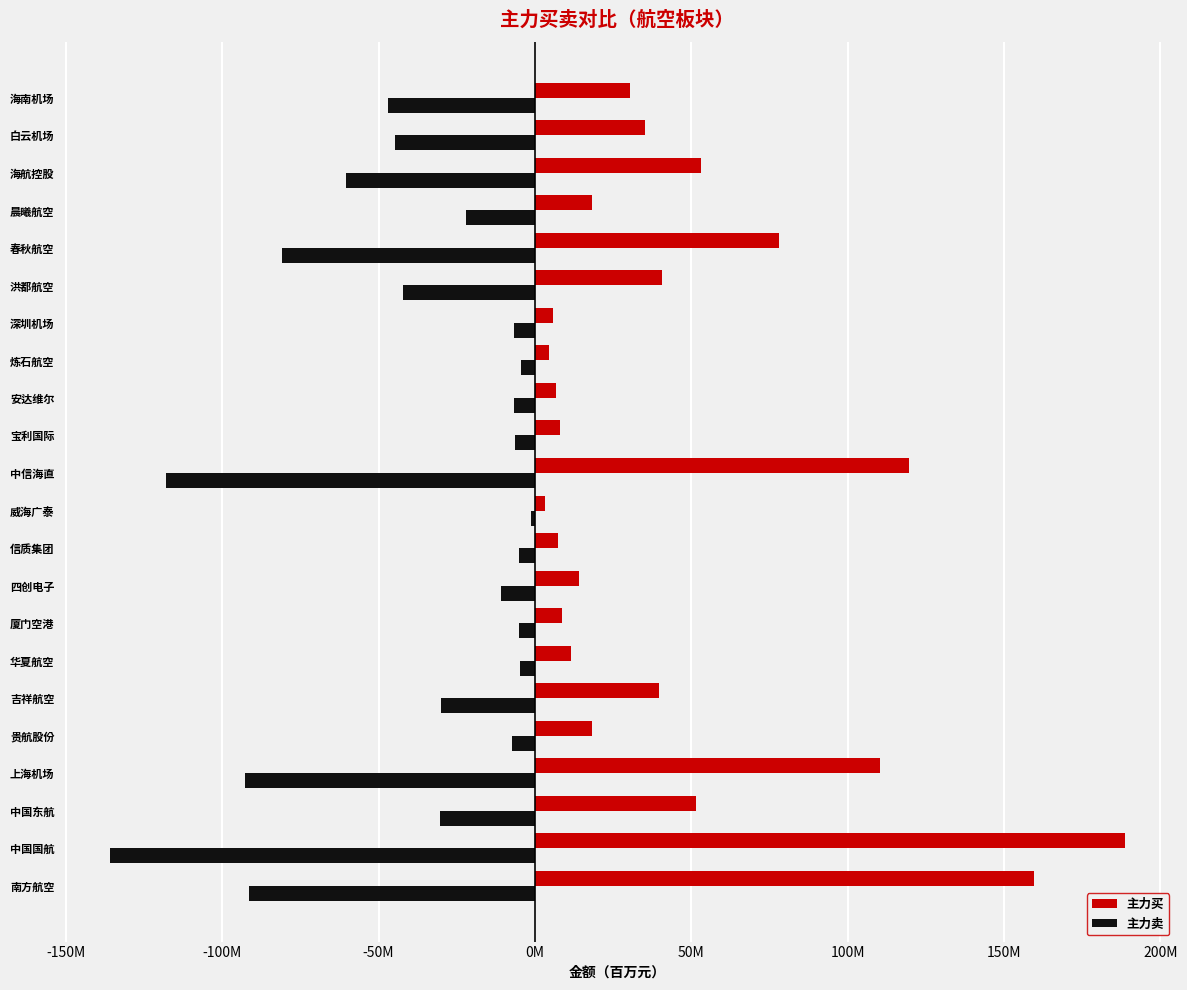

List the series in order of their overall mean, highest first.

主力买, 主力卖